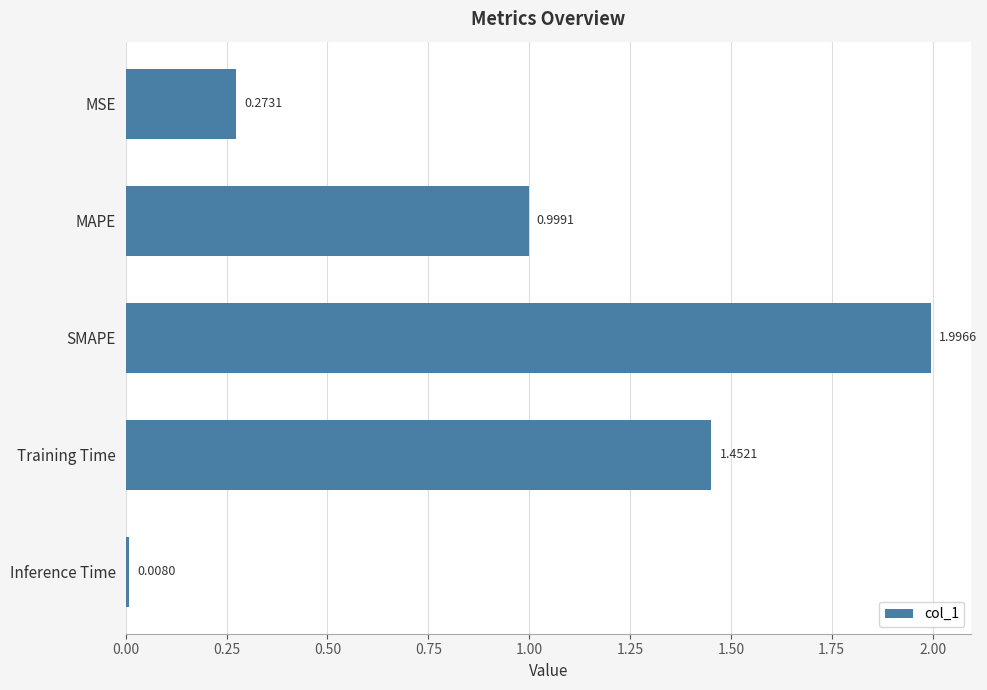

Which category has the highest value across all series?

SMAPE